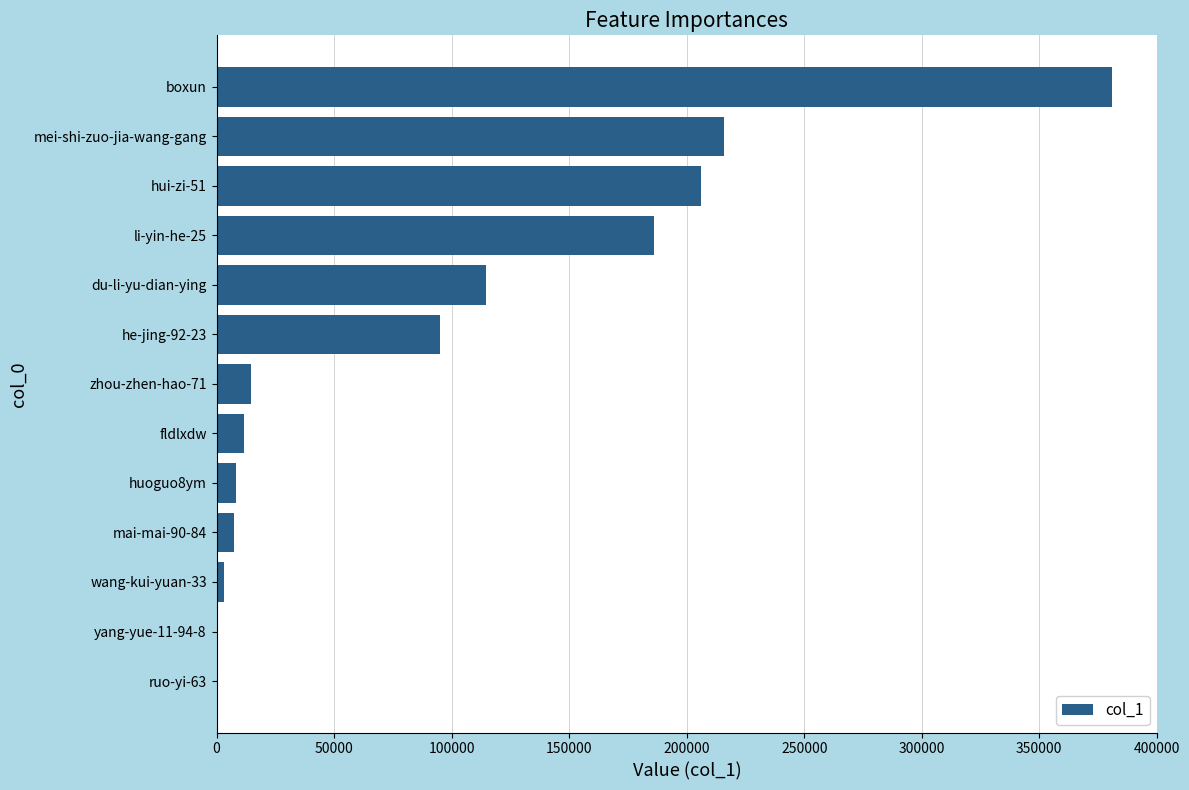

At which label is the value closest to 190556?

li-yin-he-25